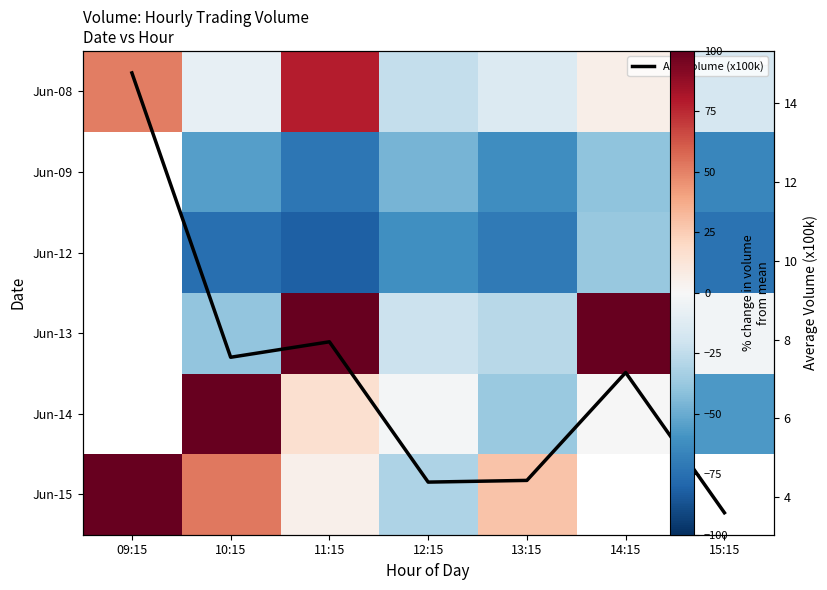

Which series has the widest spread of values?

Jun-15